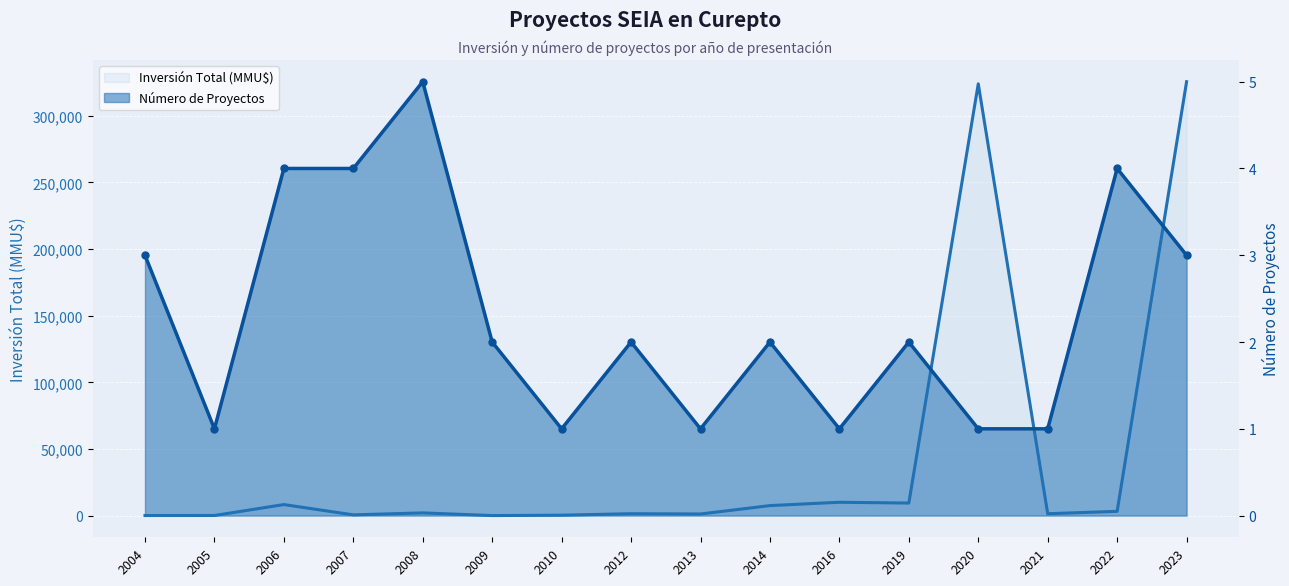

At which category does the chart reach its minimum across all series?

2005